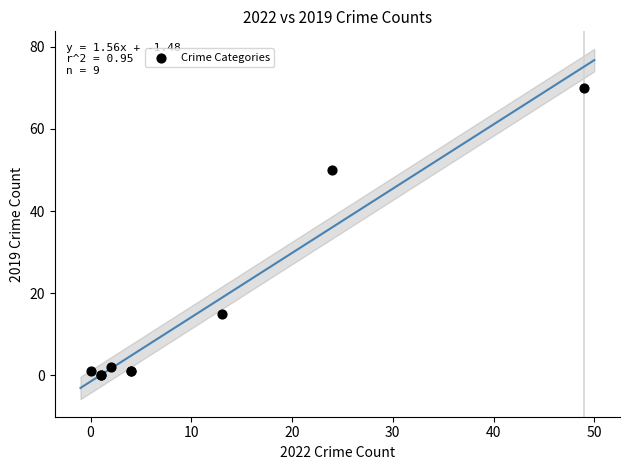

What Y value in the scatter plot is closest to 35?

50